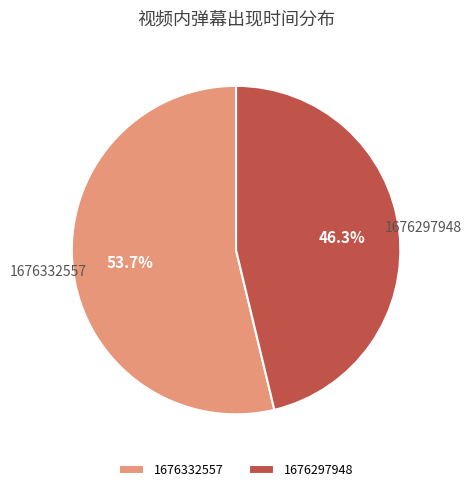

Between 1676297948 and 1676332557, which is larger?

1676332557